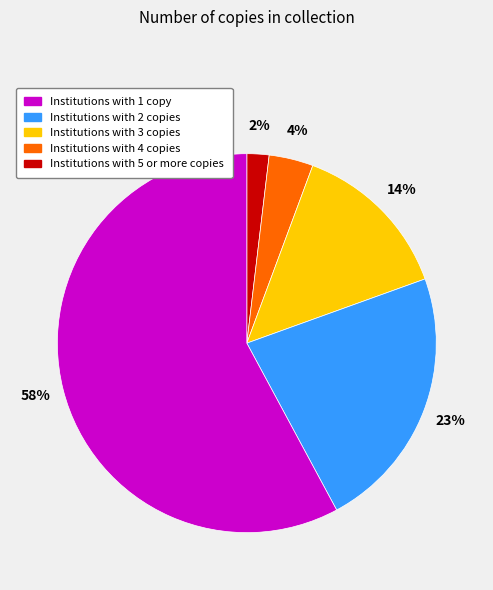

Is there a majority slice in this chart?

Yes